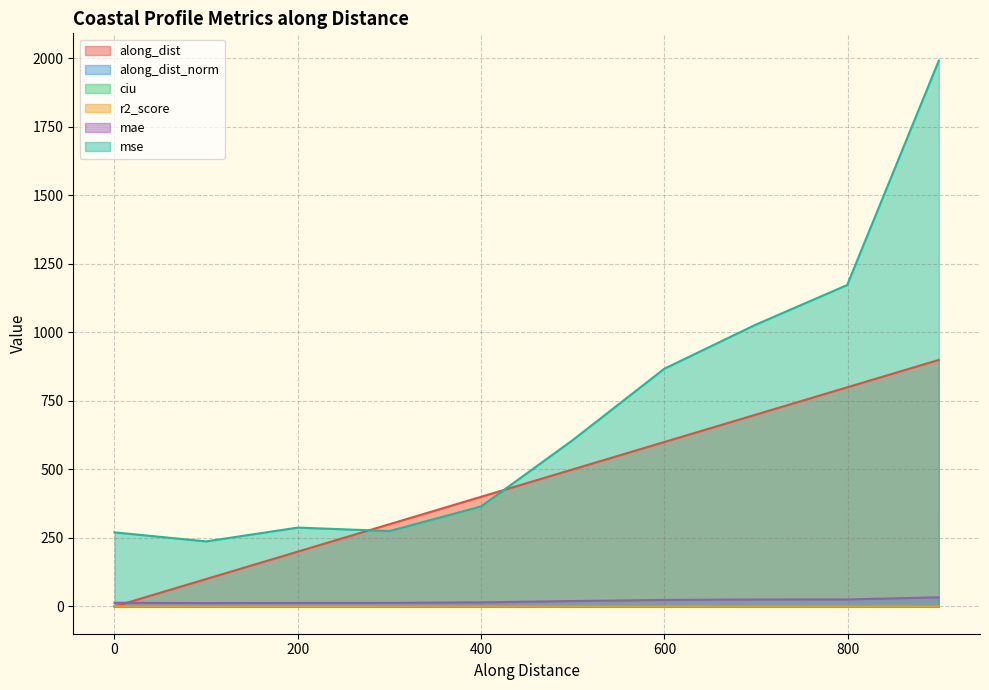

At how many categories does at least one series exceed 1314?

1